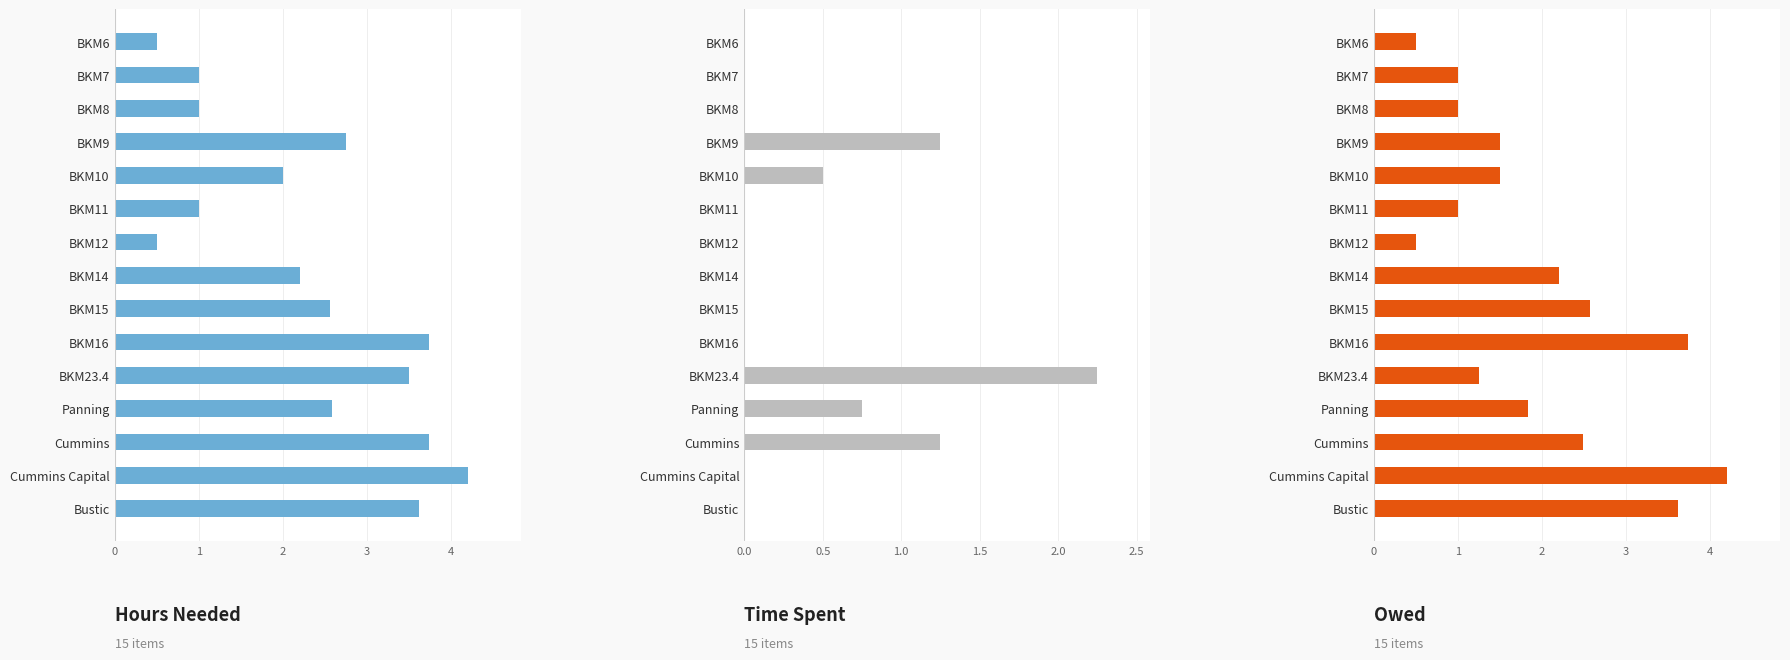

What is the sum of the Hours values at Bustic and BKM11?

4.6